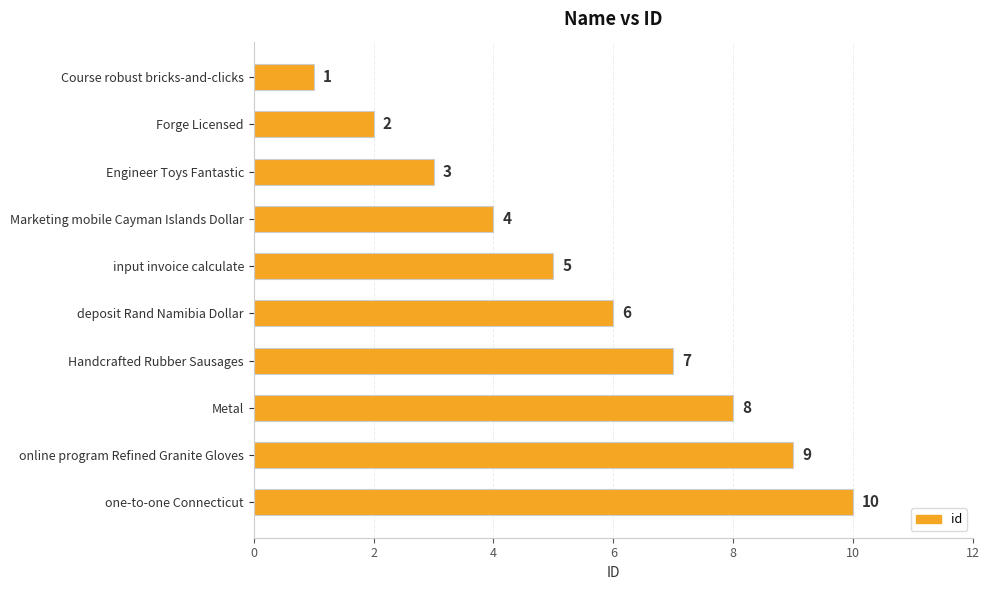

Rank the categories by value from lowest to highest.

Course robust bricks-and-clicks, Forge Licensed, Engineer Toys Fantastic, Marketing mobile Cayman Islands Dollar, input invoice calculate, deposit Rand Namibia Dollar, Handcrafted Rubber Sausages, Metal, online program Refined Granite Gloves, one-to-one Connecticut